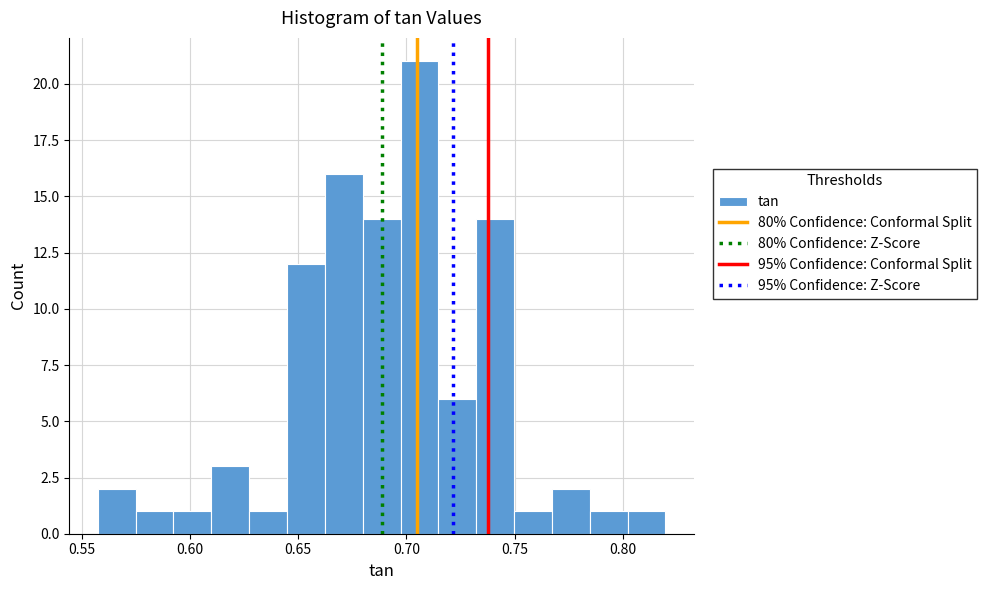

Around what value on the x-axis is the tallest bar? Give the approximate position of its centre, as read against the axis.

0.705